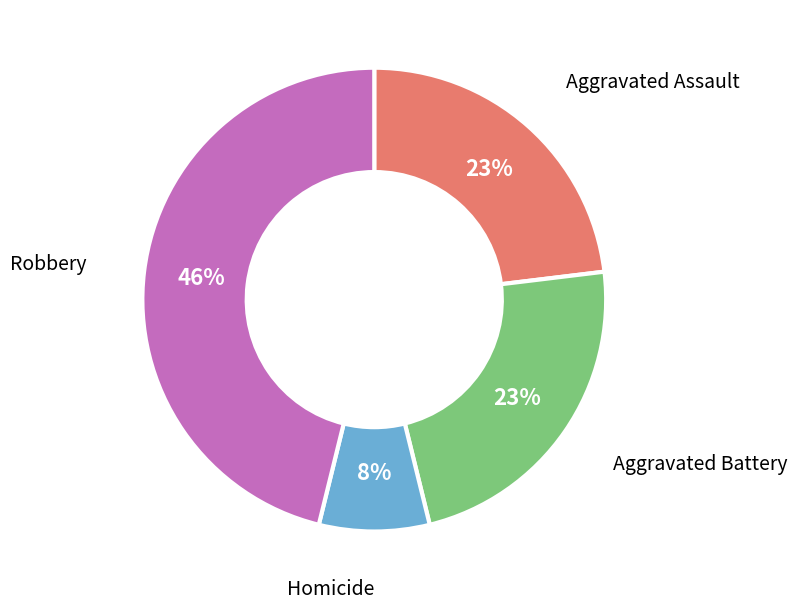

Is the sum of Aggravated Assault and Aggravated Battery greater than half?

No